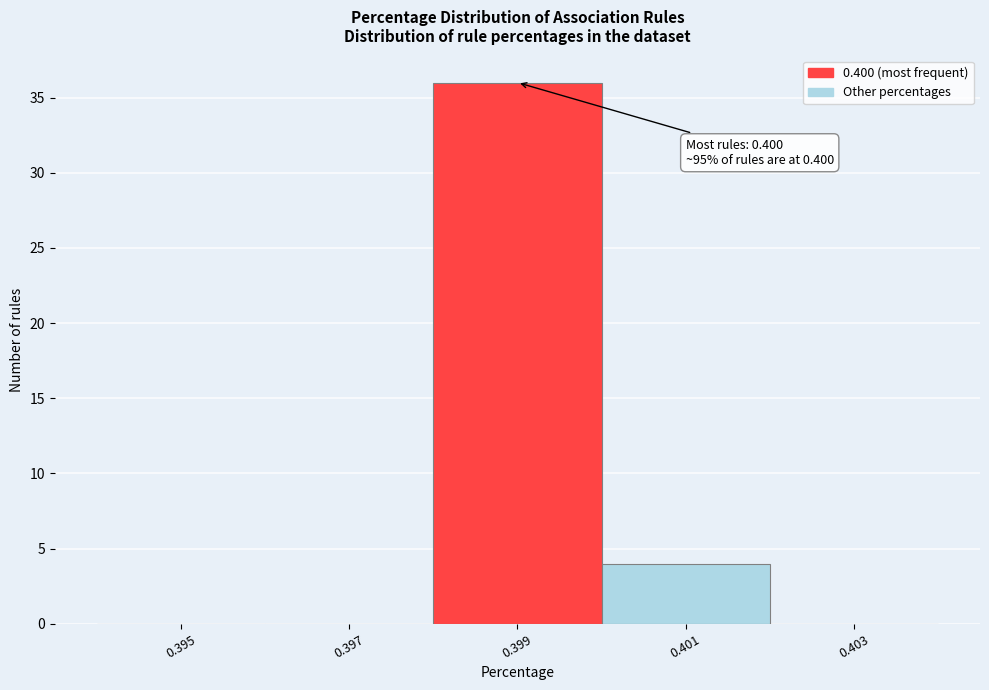

Reading right to left, extract all data points from this chart.

0.403=0	0.401=4	0.399=36	0.397=0	0.395=0